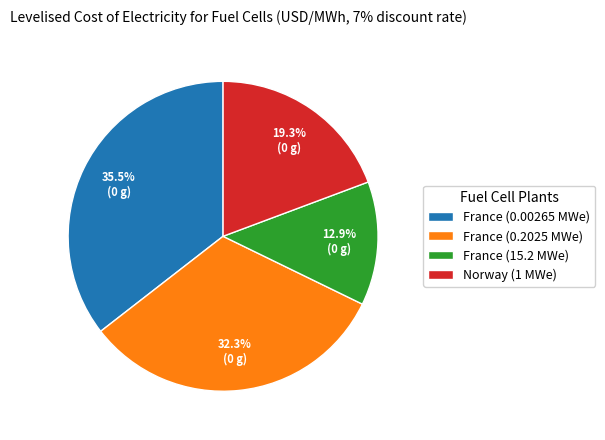

How many slices are in this pie chart?

4